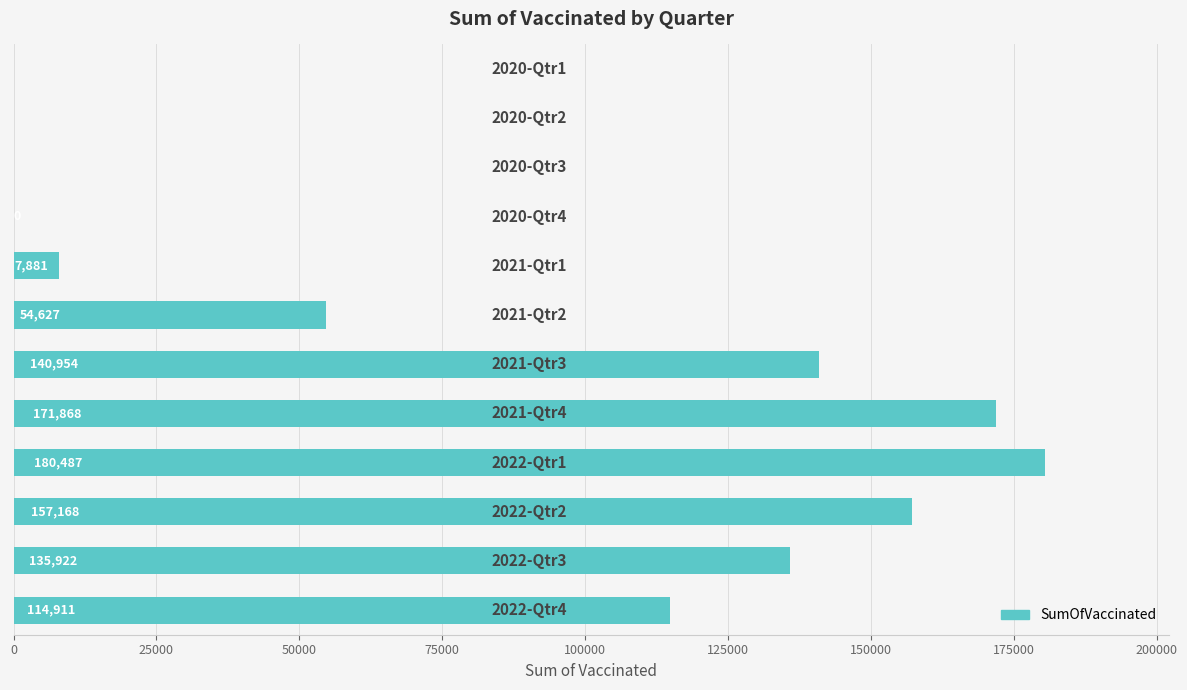

Count the number of categories in the chart.

12